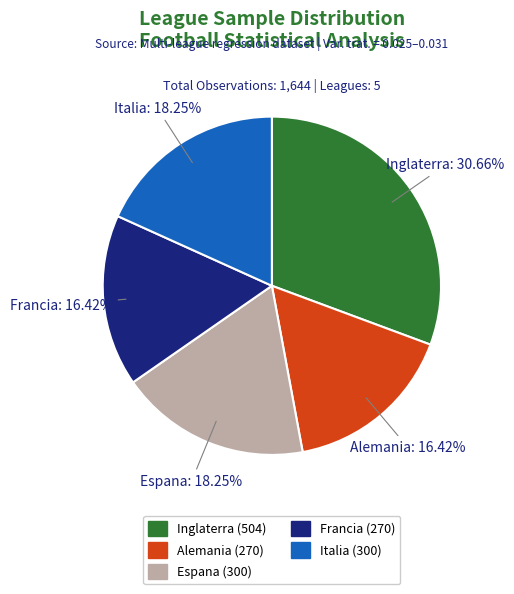

Is there a majority slice in this chart?

No